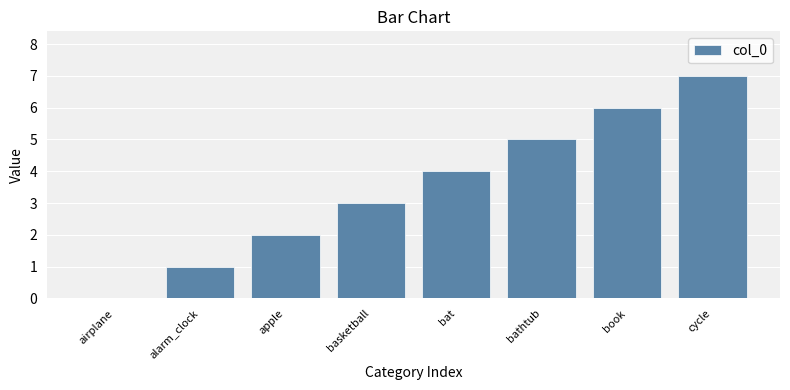

What is the greatest value displayed?

7